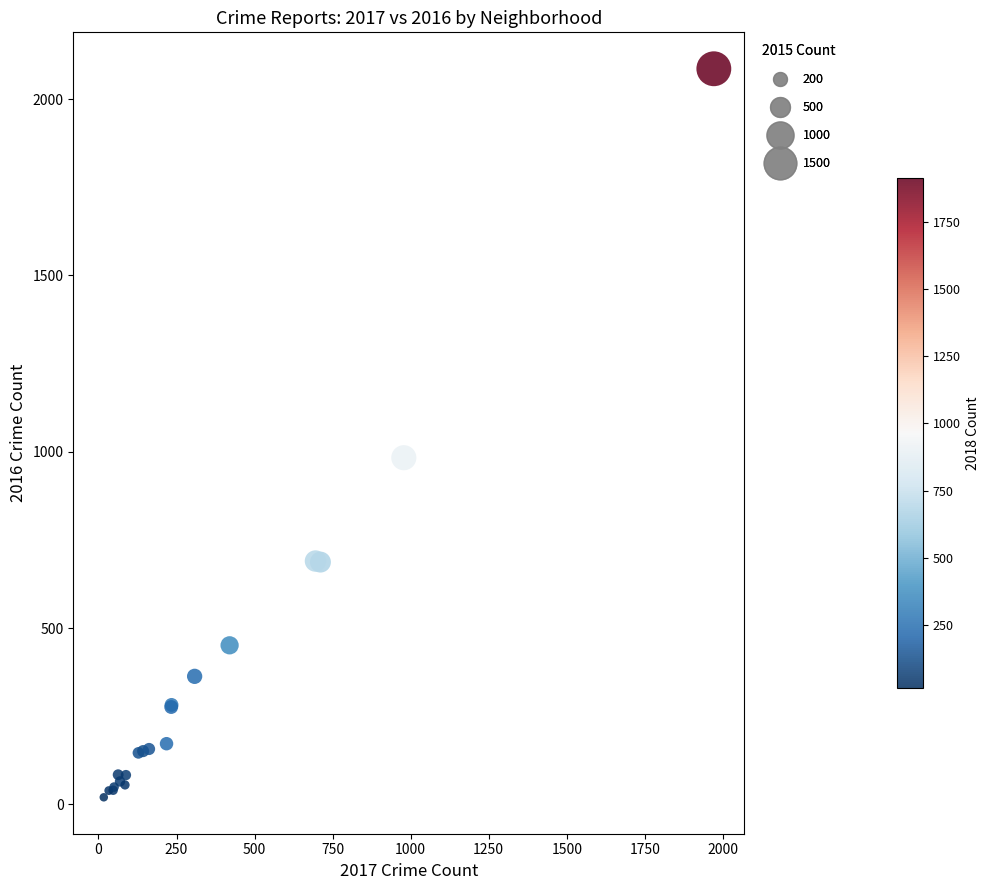

What Y value in the scatter plot is closest to 1053?

983